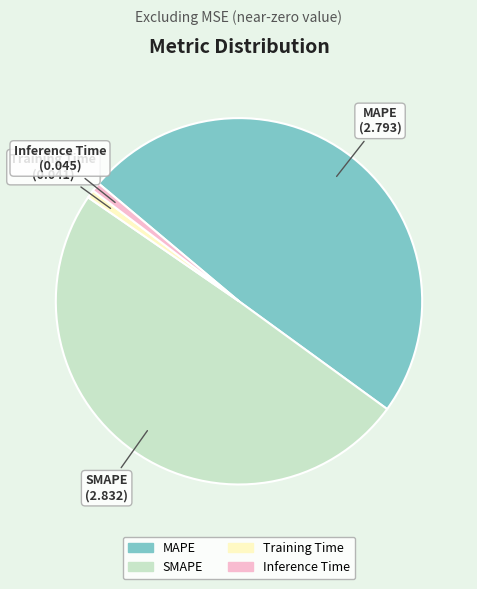

Is there a majority slice in this chart?

No